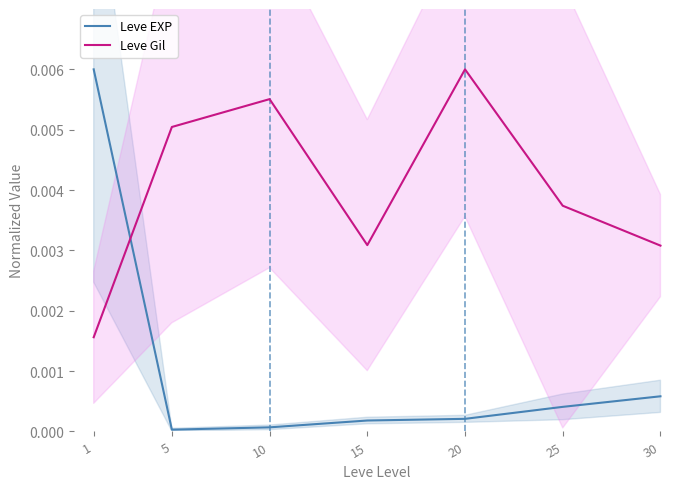

What are all the series names shown in the legend?

Leve EXP, Leve Gil